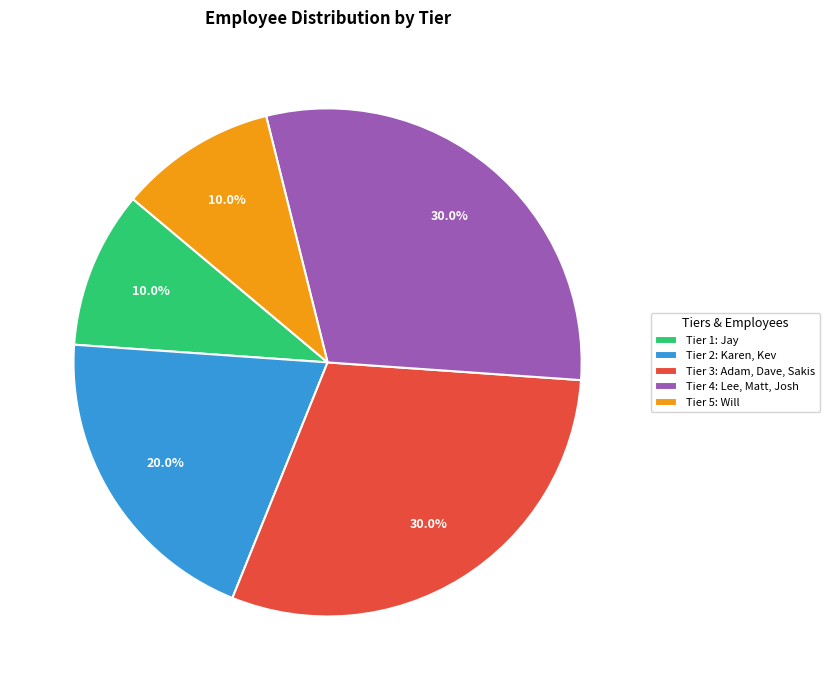

How many slices are in this pie chart?

5